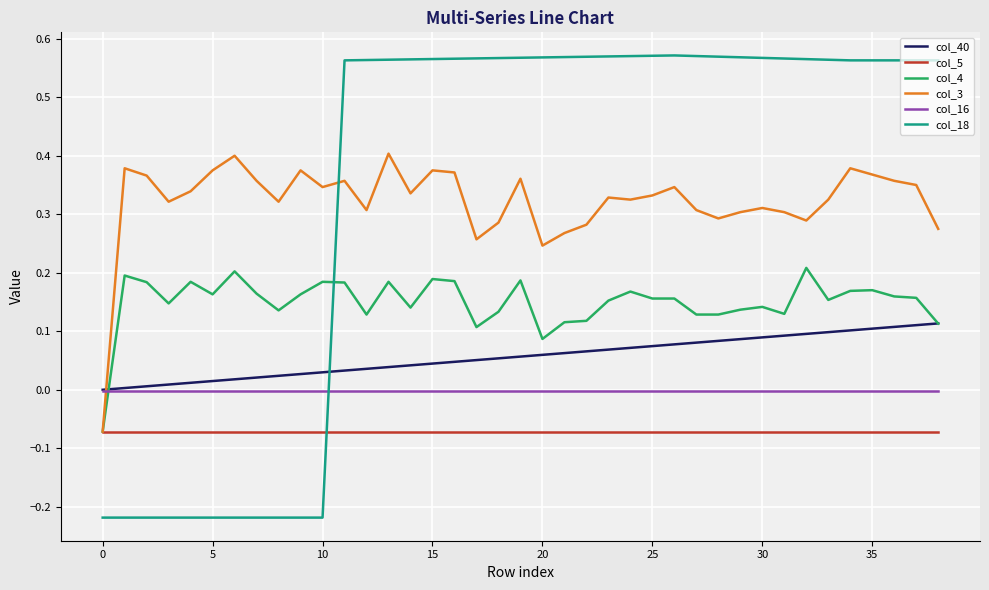

True or false: col_3 and col_16 cross at least once.

True